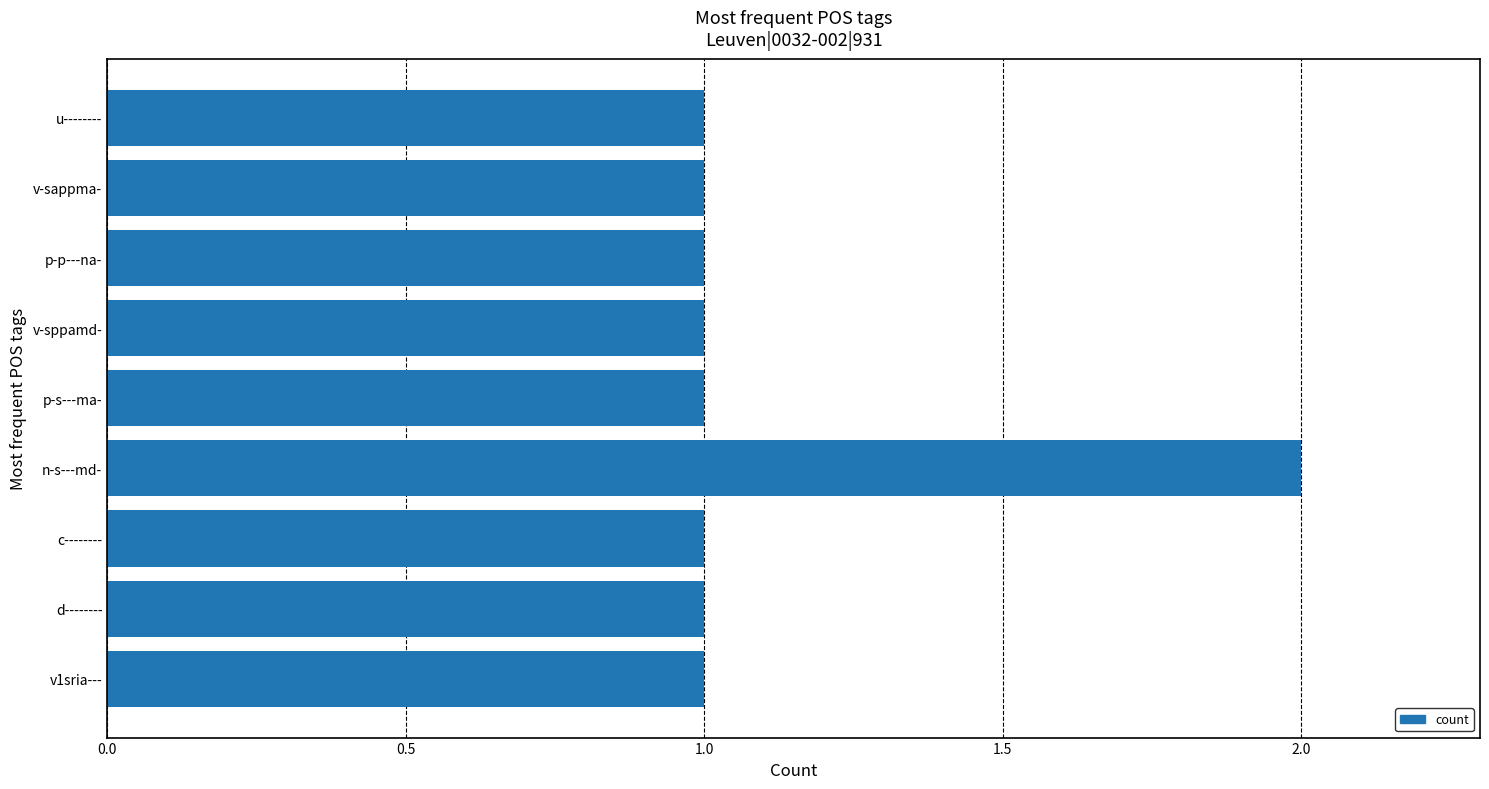

Which category has the highest value across all series?

n-s---md-